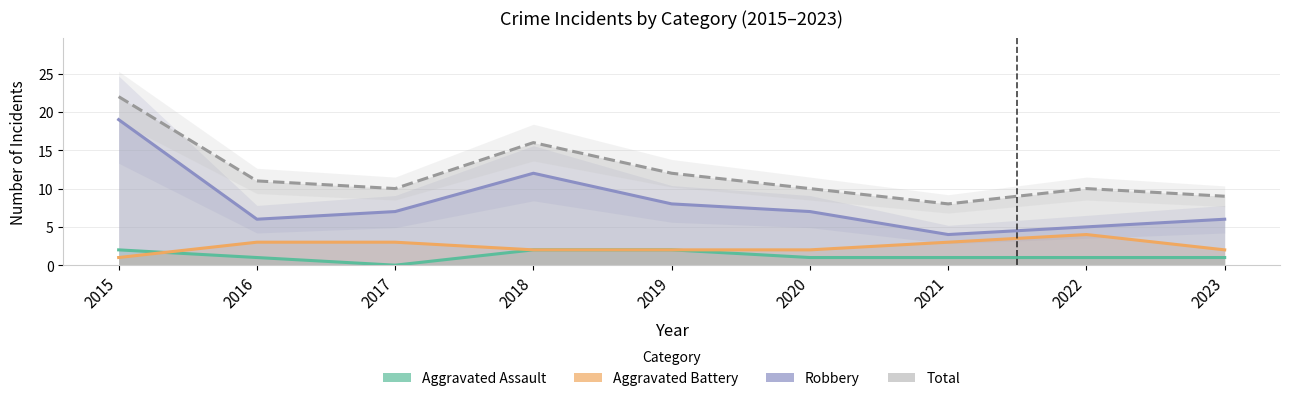

What are all the series names shown in the legend?

Aggravated Assault, Aggravated Battery, Robbery, Total